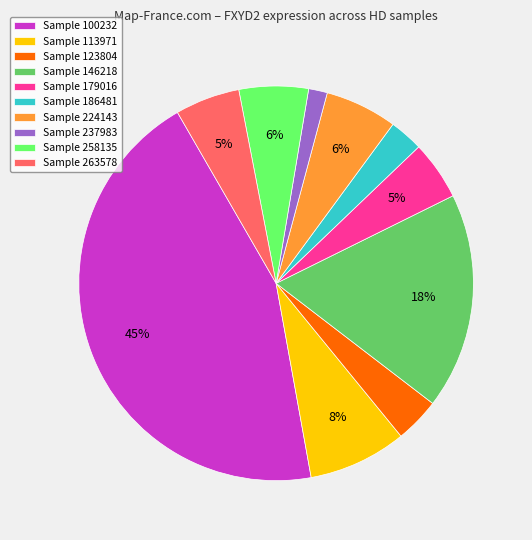

To the nearest percent, what percentage of the pie is Sample 237983?

2%